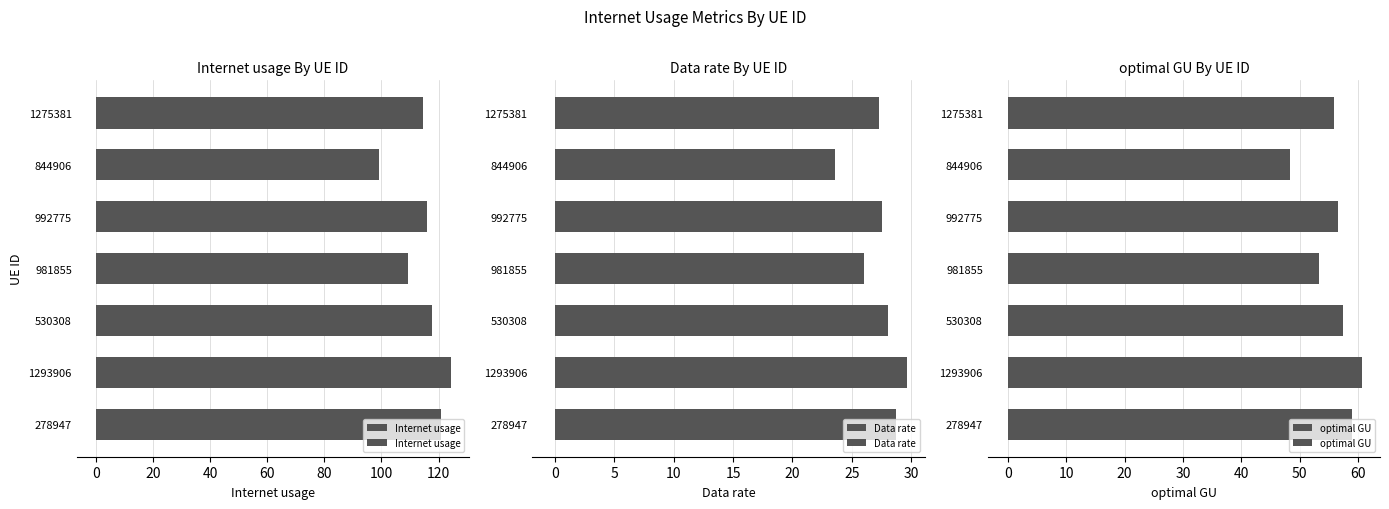

At 981855, list the series in order from largest to smallest.

Internet usage, optimal GU, Data rate